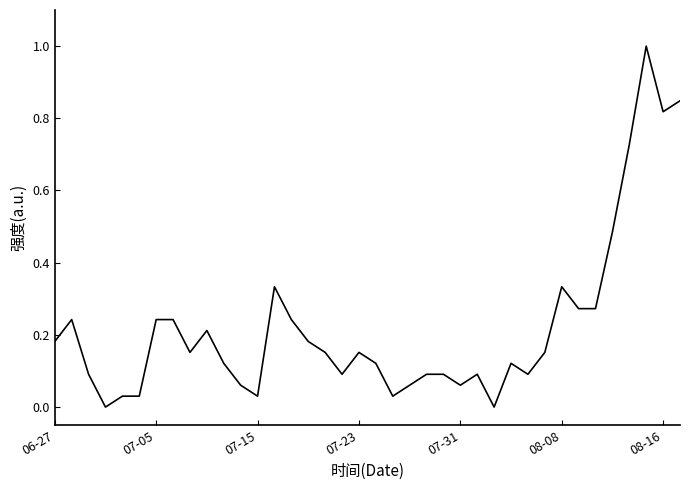

What is the maximum value shown in the chart?

1.0